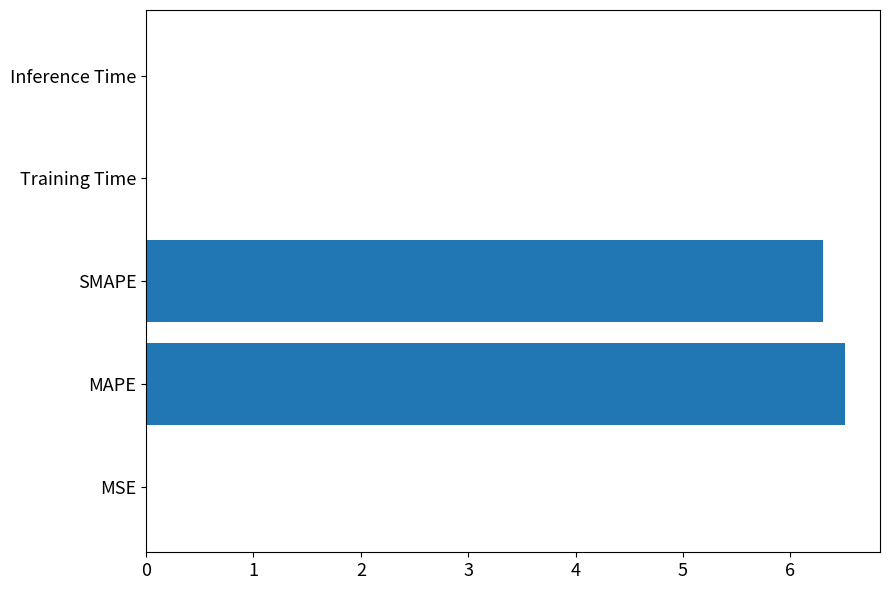

What is the average value?

2.6